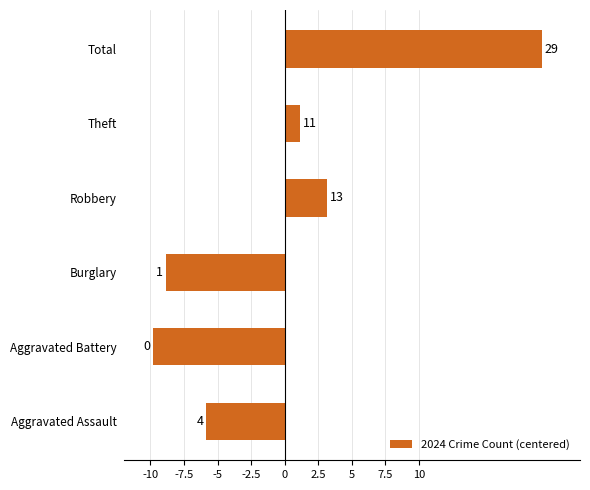

Does the chart contain any negative values?

Yes